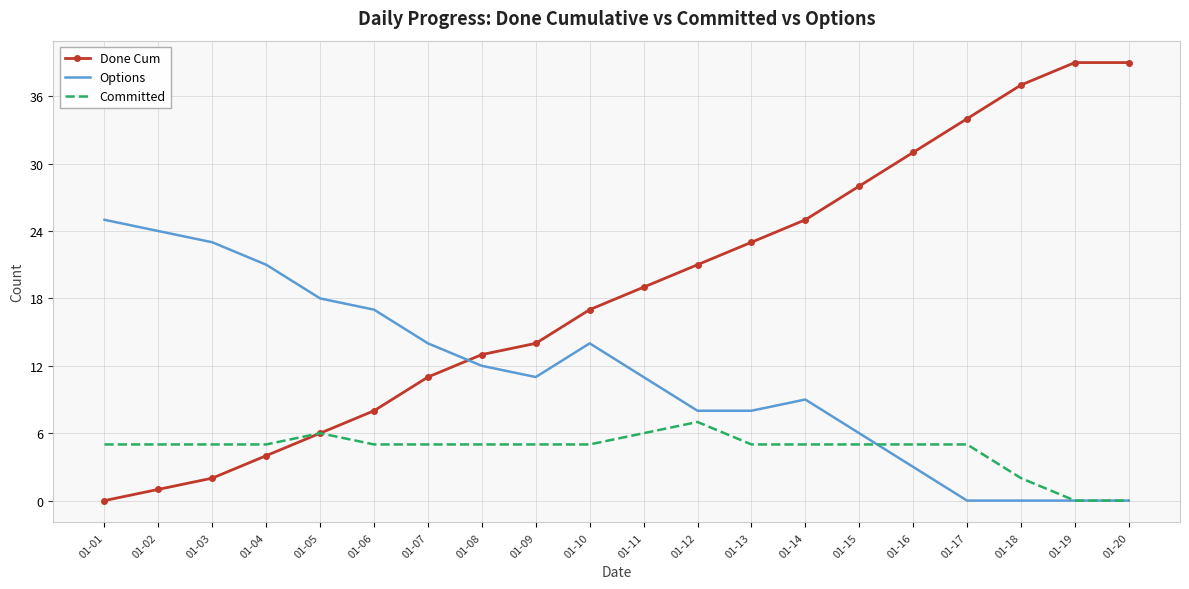

At how many categories does at least one series exceed 29?

5